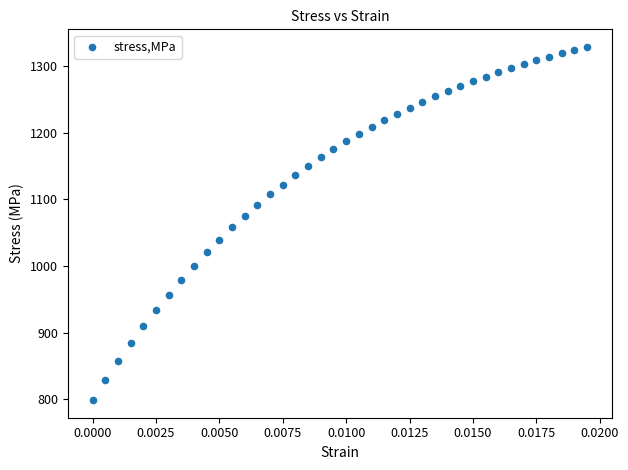

What is the range of Y values (max minus min)?

529.5